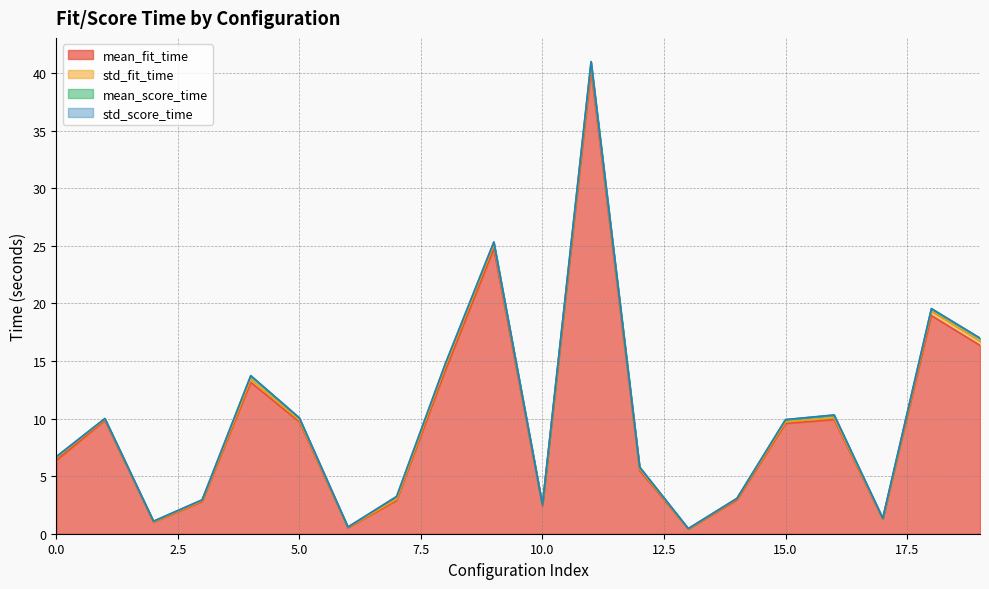

The std_score_time series shows 0.0 at 19. True or false?

True